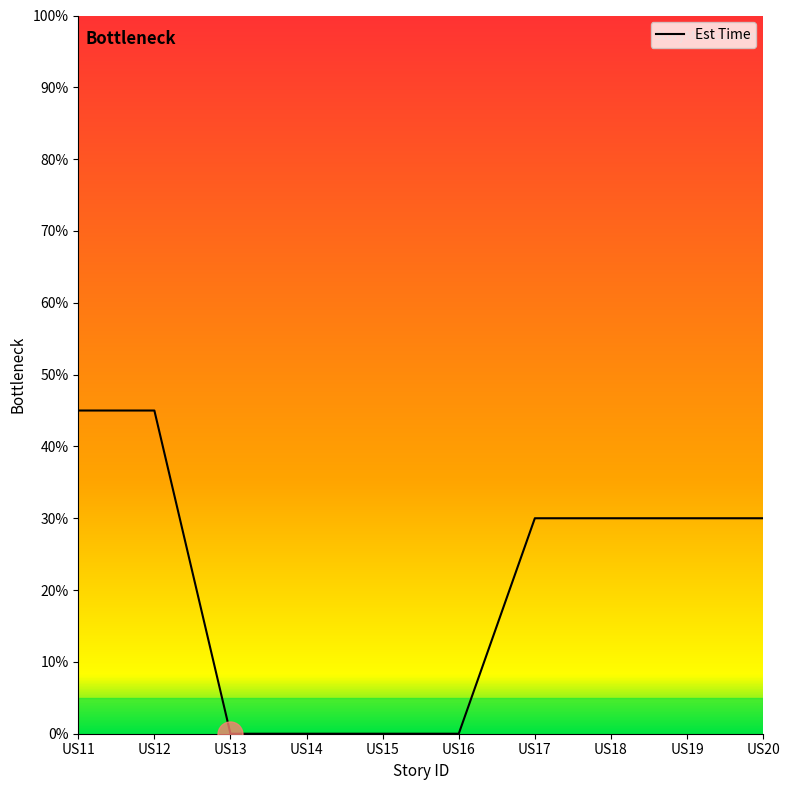

The chart shows a value of 44 at US20. True or false?

False